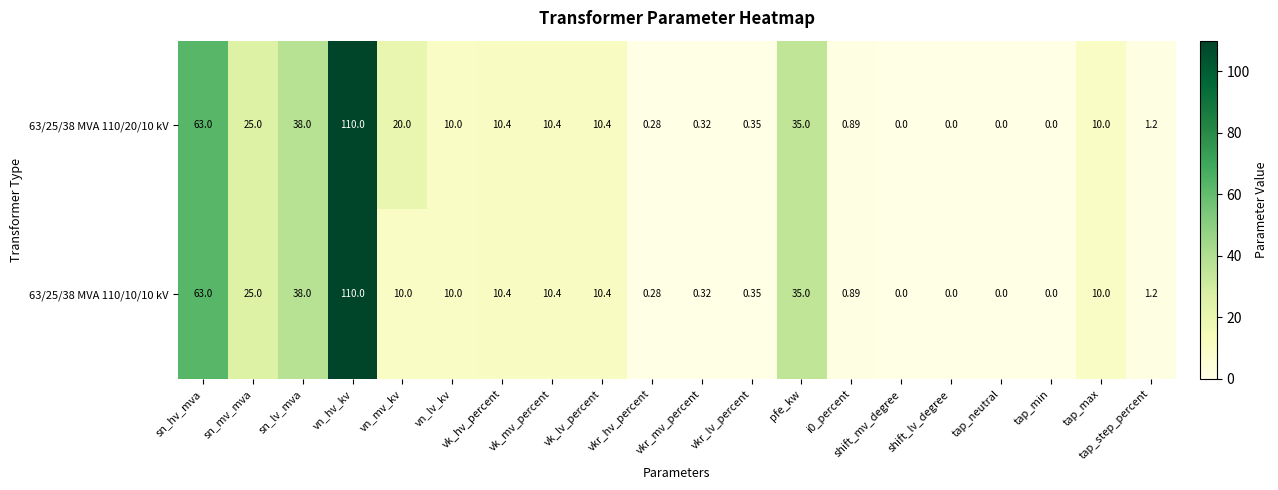

At which category is the sum across all series the highest?

vn_hv_kv